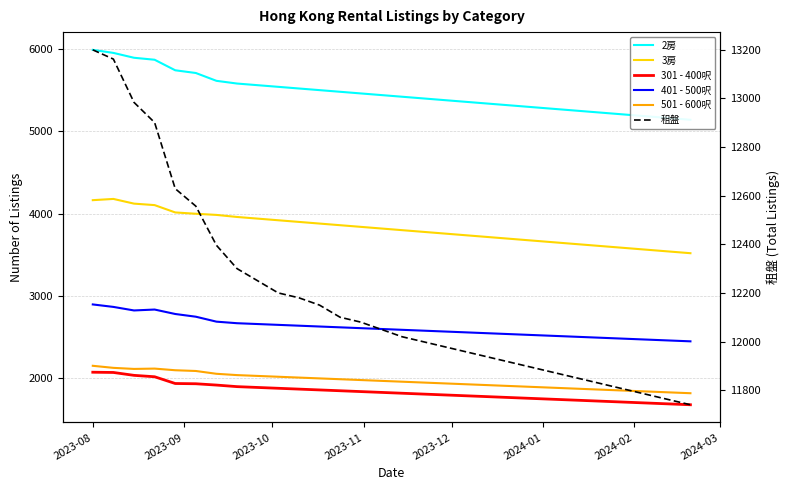

True or false: 3房 and 租盤 cross at least once.

False